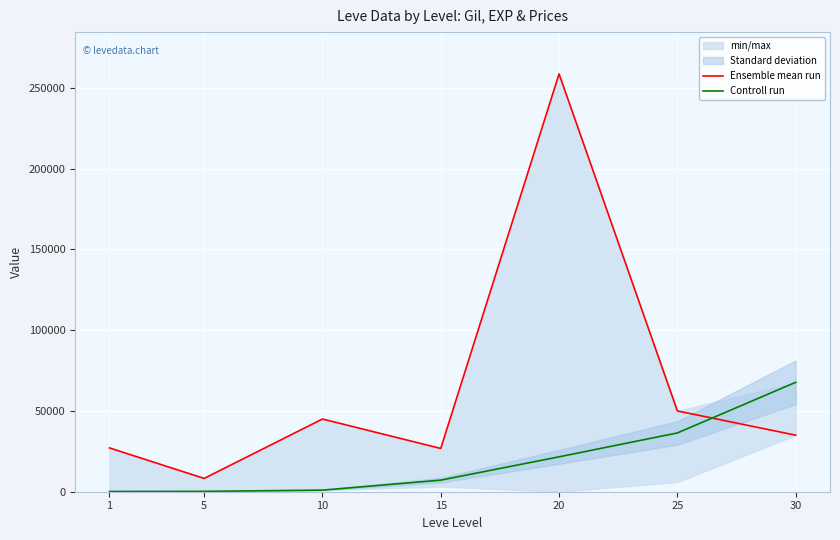

Which label corresponds to the largest value in the chart?

20